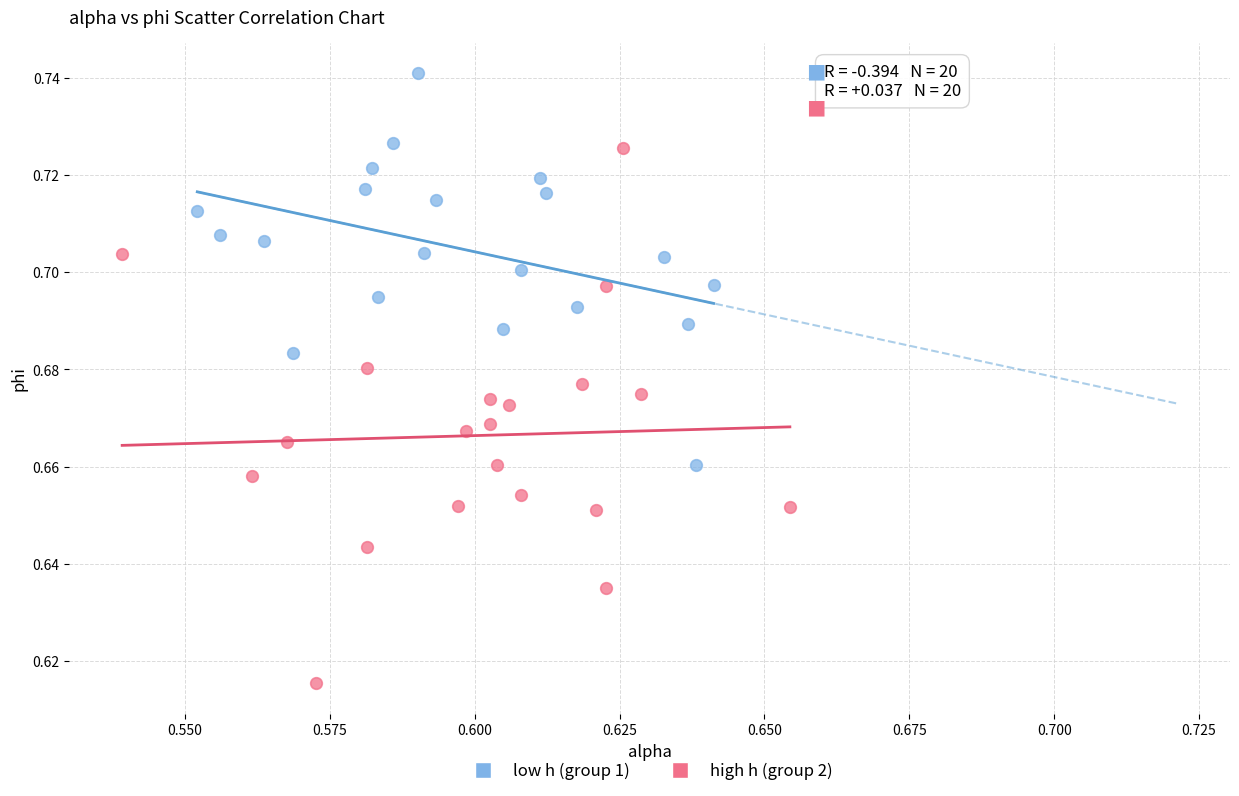

Which series contains the highest Y value?

low h (group 1)